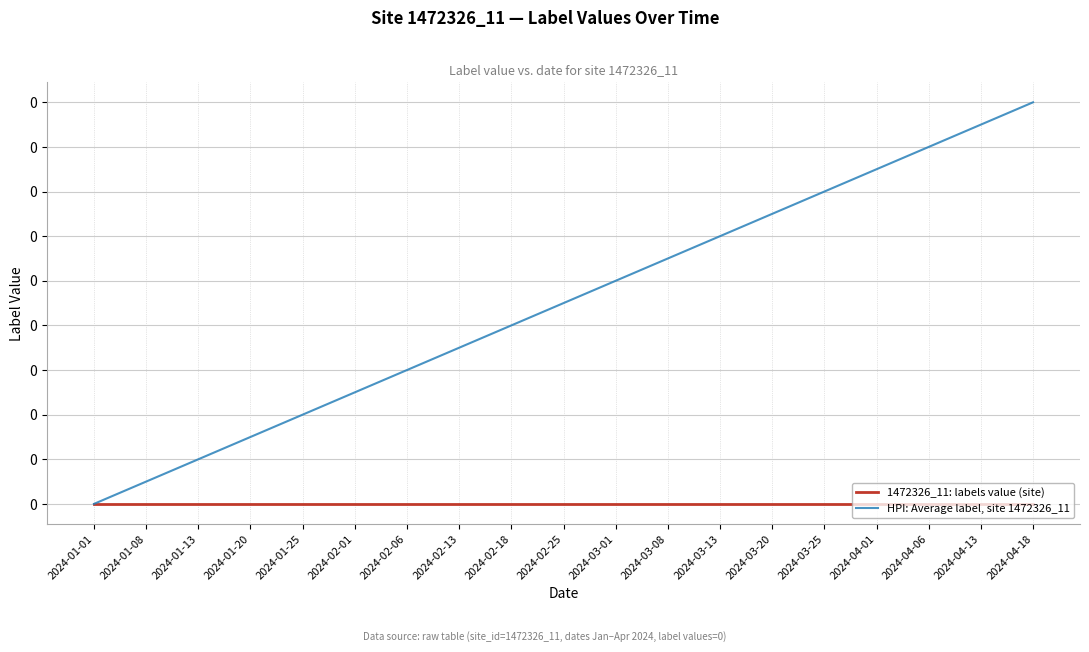

Is this an area chart (filled region under the line)?

No